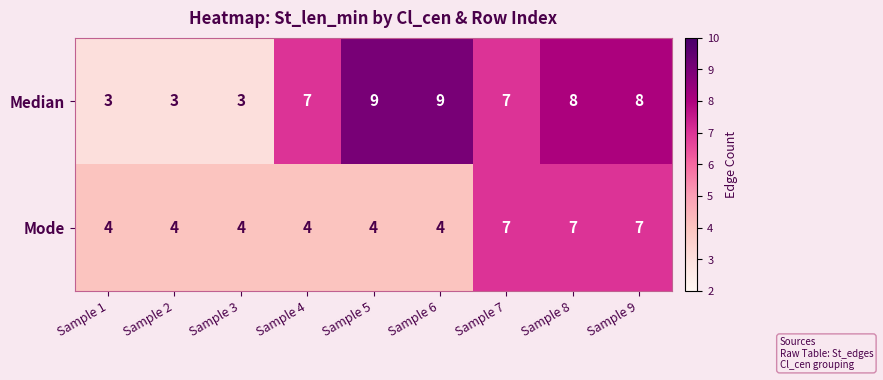

Reading left to right, transcribe all the data shown in this chart.

Median: Sample 1=3	Sample 2=3	Sample 3=3	Sample 4=7	Sample 5=9	Sample 6=9	Sample 7=7	Sample 8=8	Sample 9=8
Mode: Sample 1=4	Sample 2=4	Sample 3=4	Sample 4=4	Sample 5=4	Sample 6=4	Sample 7=7	Sample 8=7	Sample 9=7